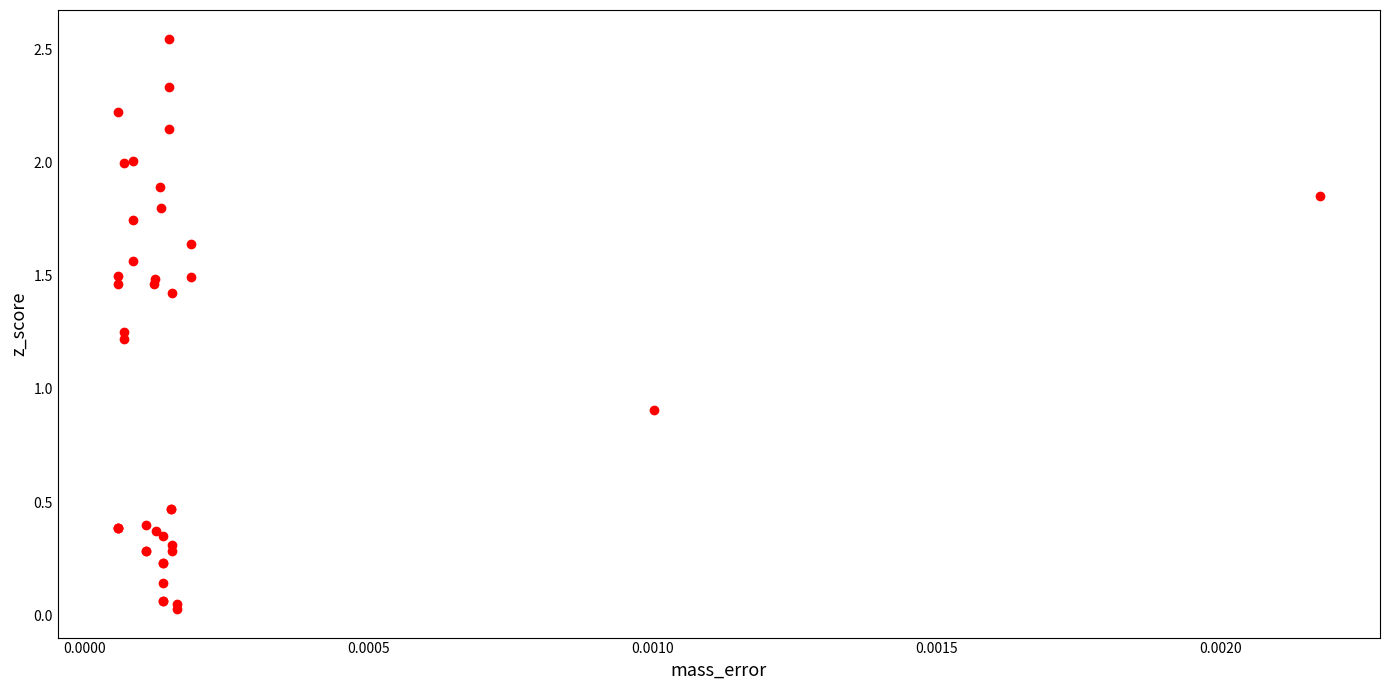

What Y value in the scatter plot is closest to 1?

0.9